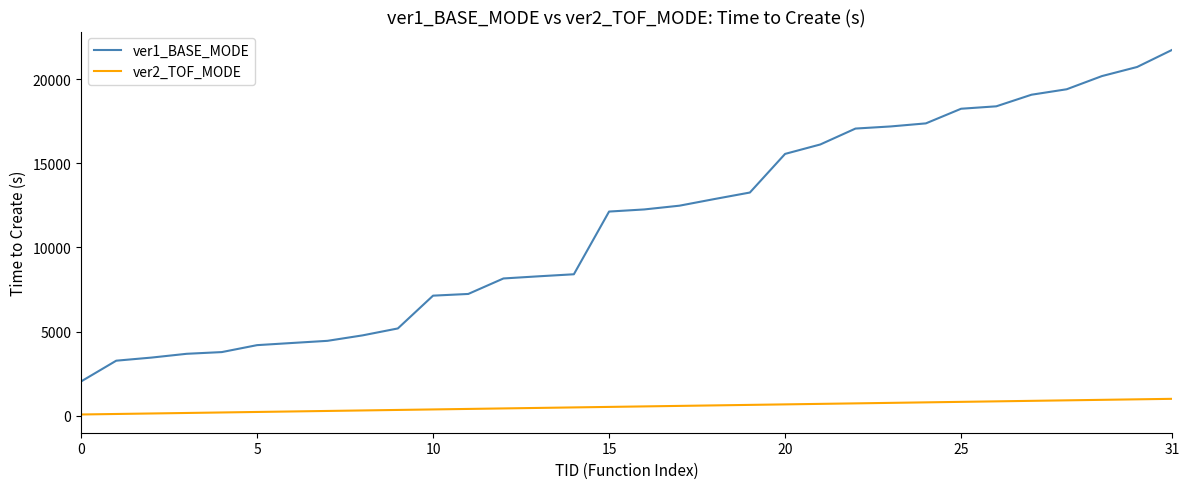

List the series in order of their overall mean, highest first.

ver1_BASE_MODE, ver2_TOF_MODE